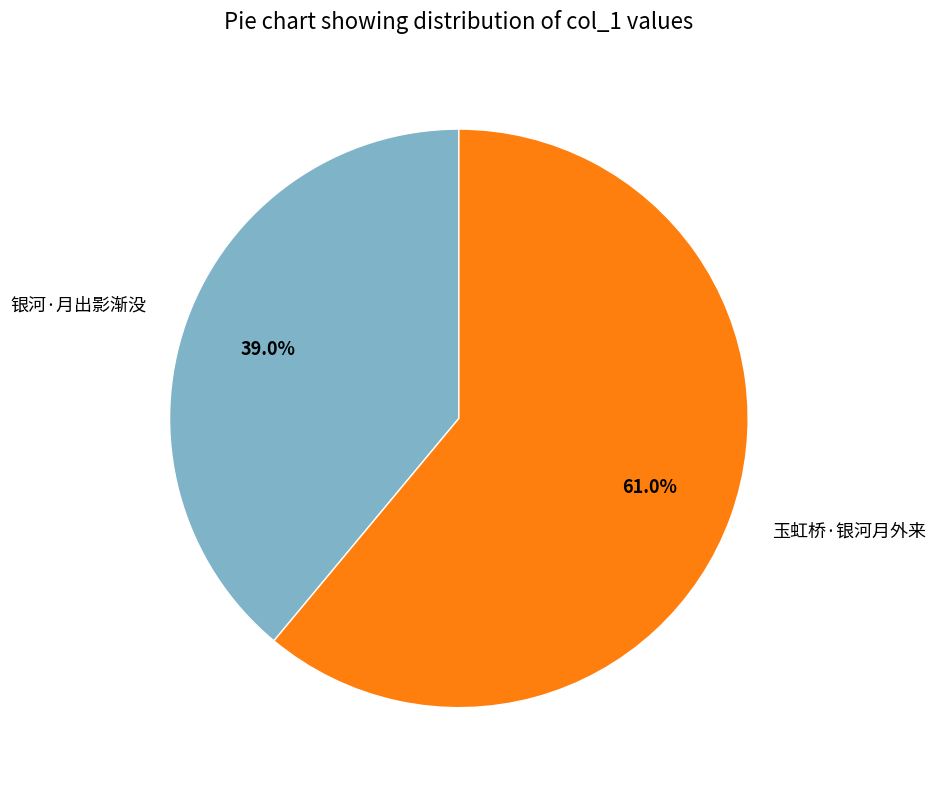

Rank the categories by value from lowest to highest.

银河·月出影渐没, 玉虹桥·银河月外来